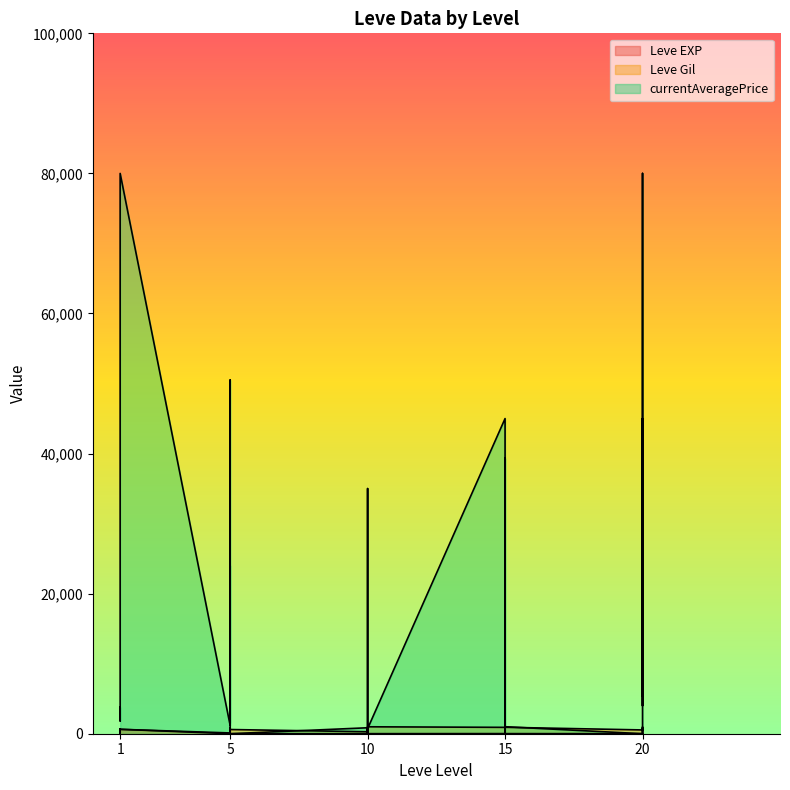

Does the chart display data point markers on the line(s)?

No